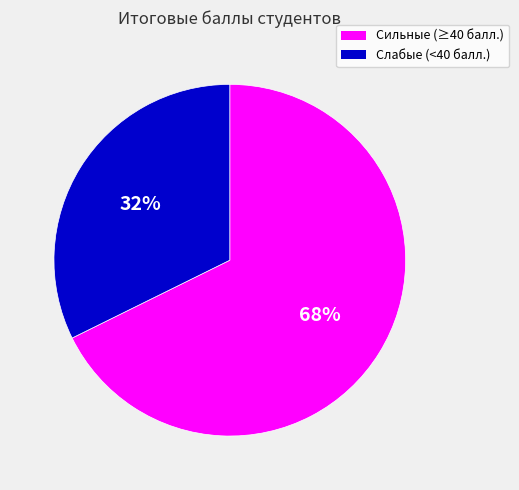

What is the ratio of the value at Слабые (<40 балл.) to the value at Сильные (≥40 балл.)?

0.5